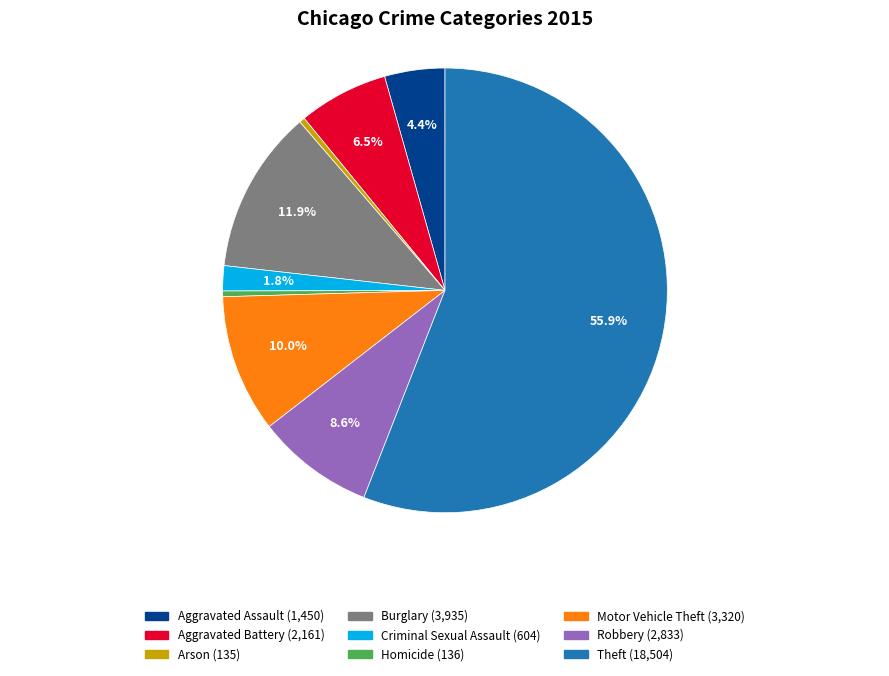

Is there a majority slice in this chart?

Yes